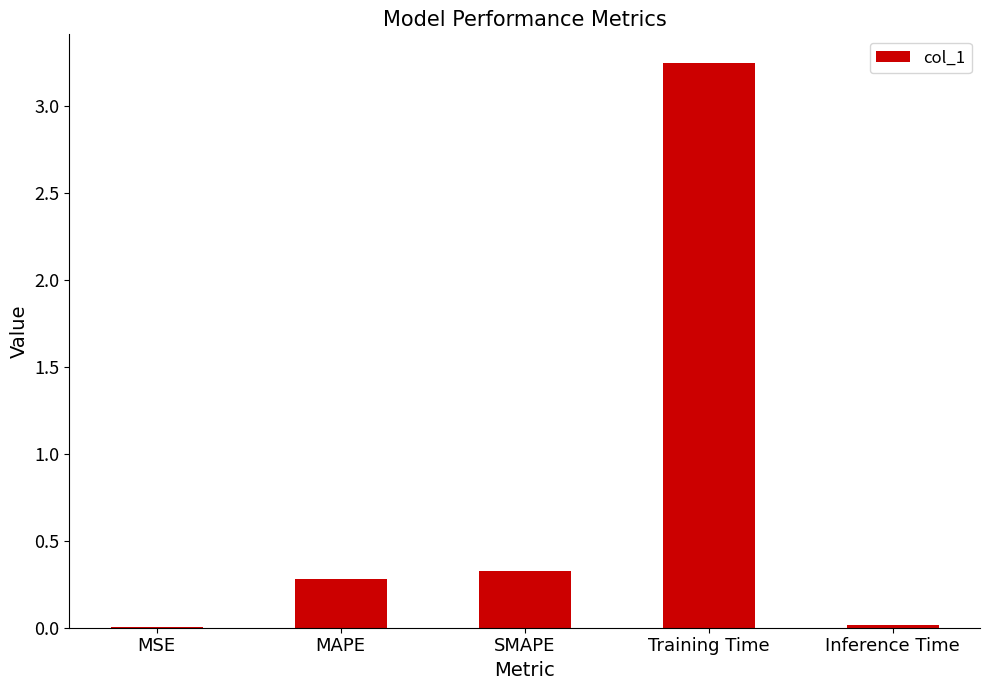

At which category does the chart reach its peak across all series?

Training Time